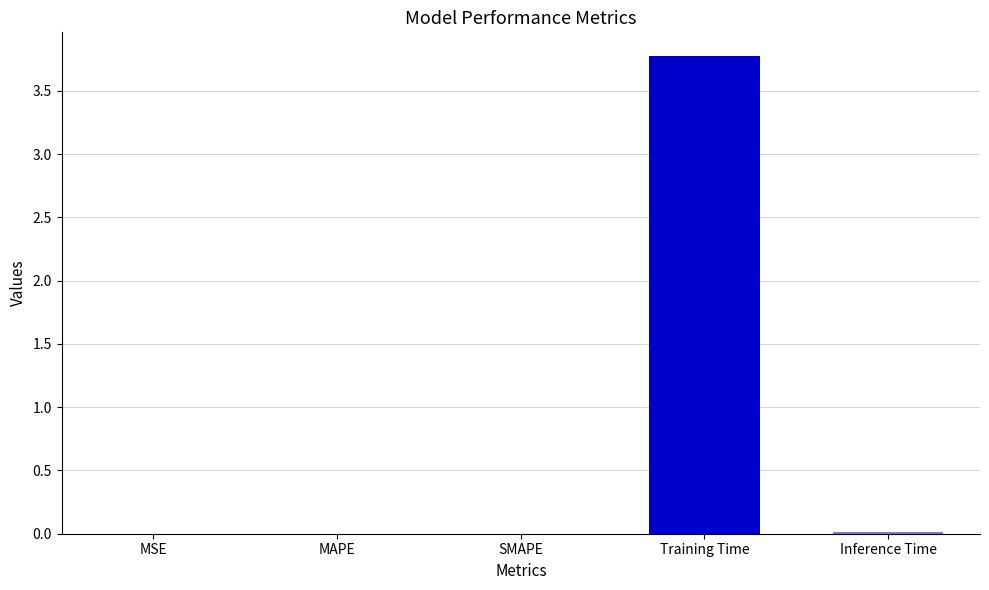

Are the bars grouped side by side (vs. stacked)?

No